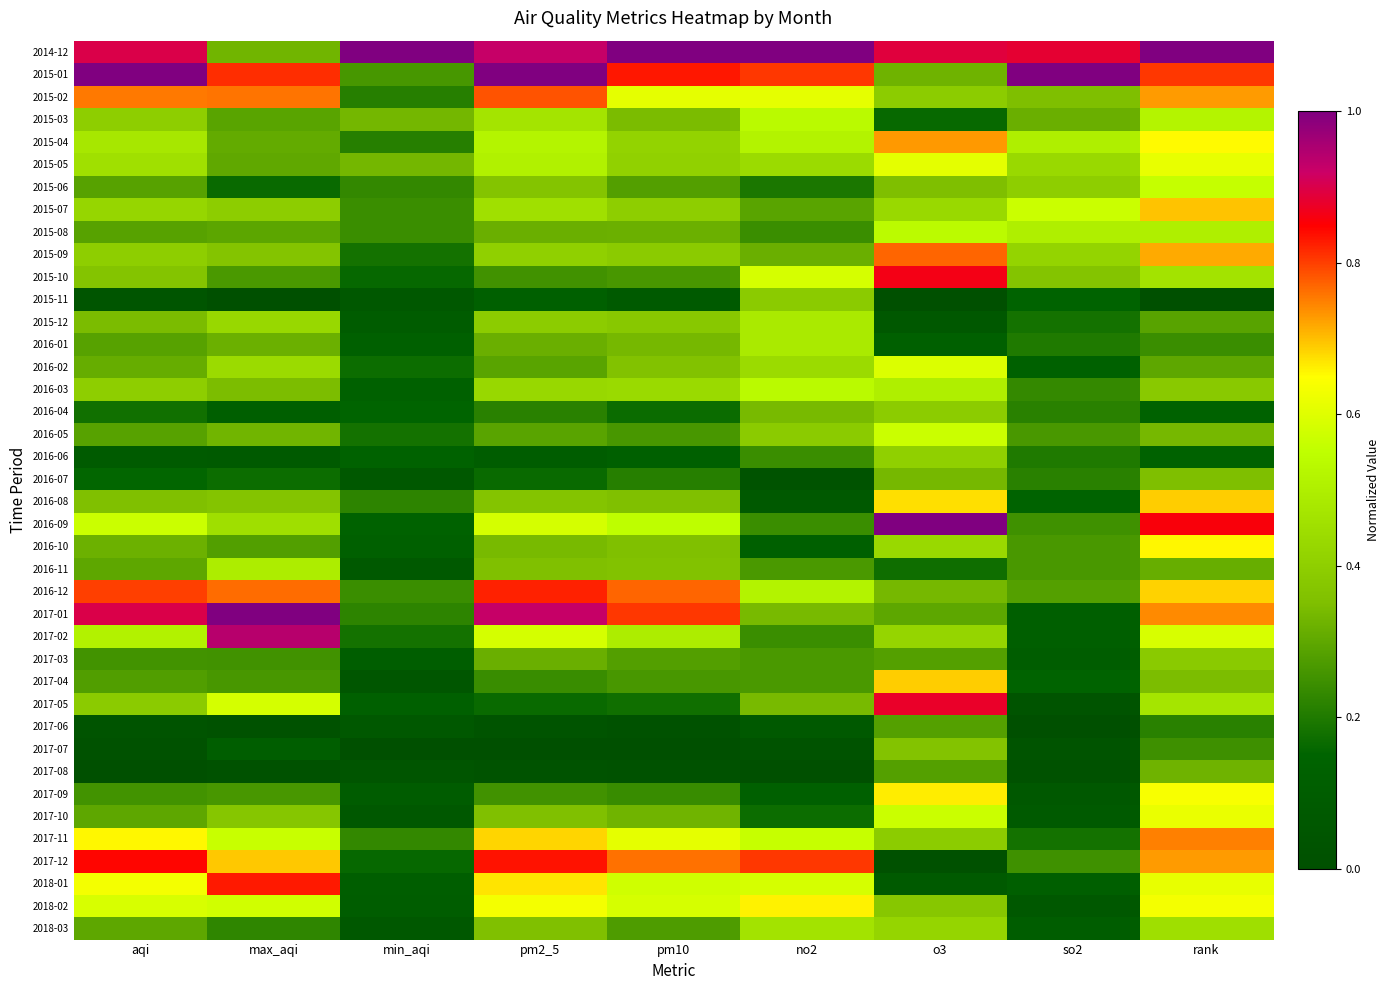

At how many categories does at least one series exceed 0?

9